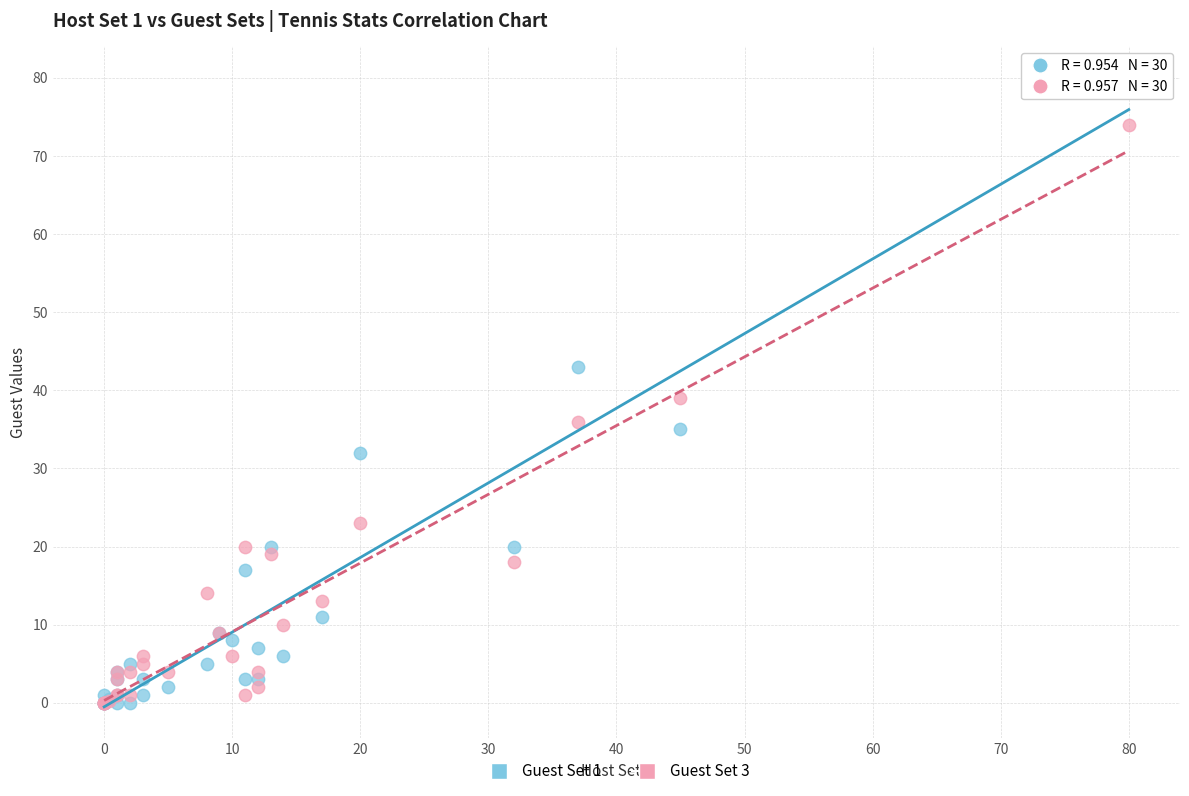

Across all series, what Y value is closest to 40?

39.0